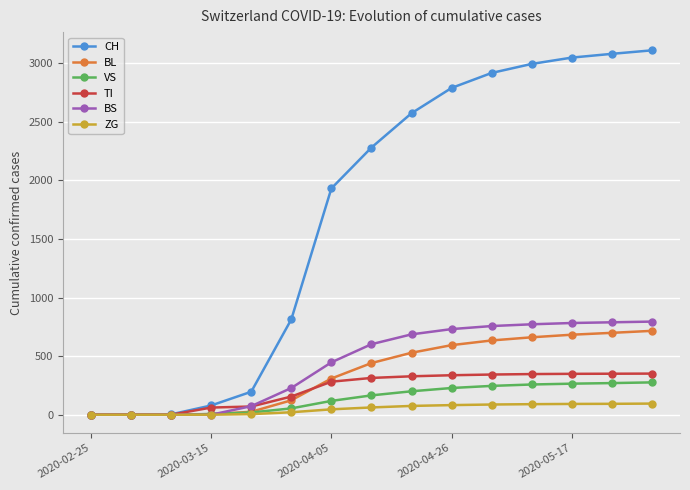

How many lines are shown in the chart?

6